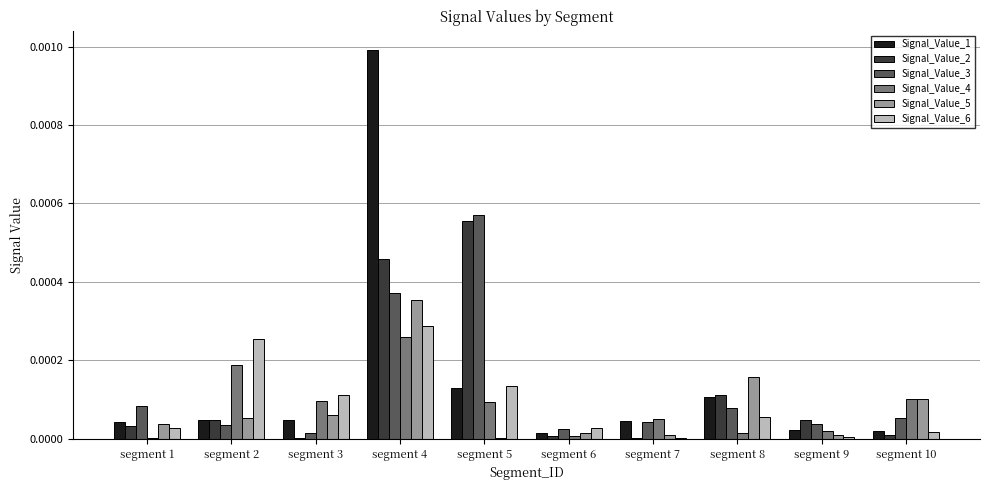

Which series has the largest total across all categories?

Signal_Value_1